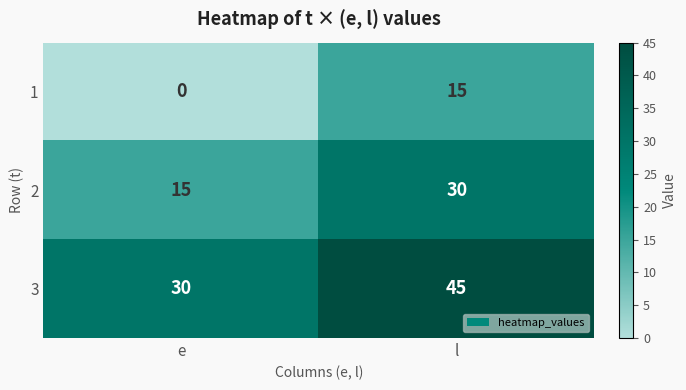

What is the sum of the 3 values at e and l?

75